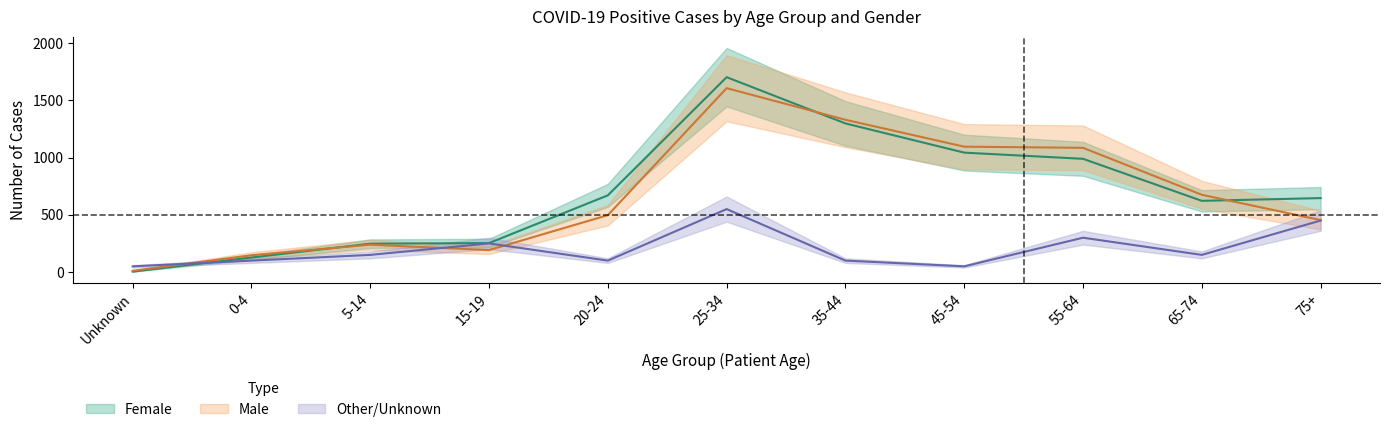

The value of Female at 5-14 is 101. True or false?

False